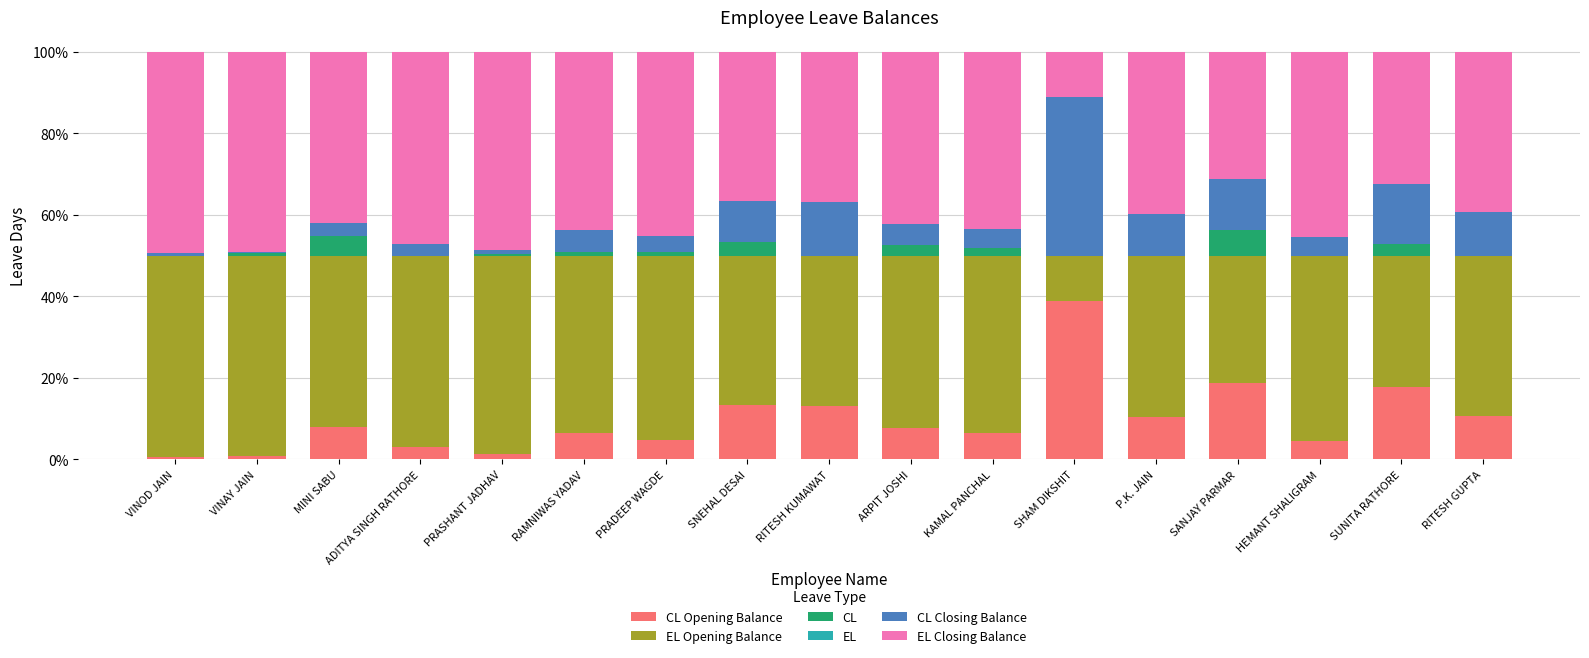

Which series changed the most between MINI SABU and RITESH KUMAWAT?

CL Closing Balance